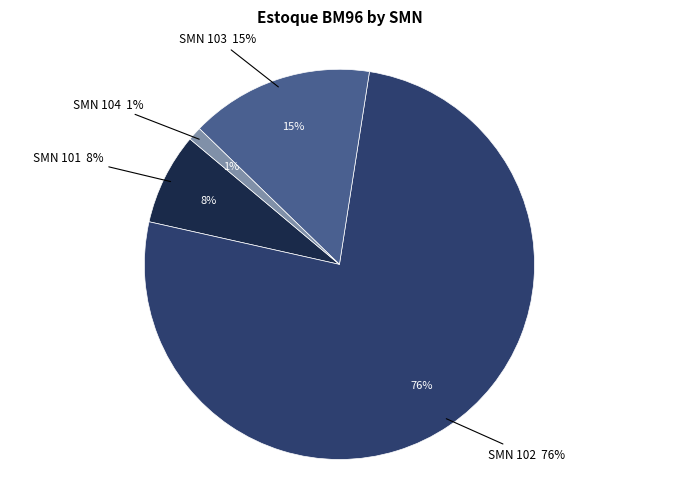

Count the number of slices in the pie.

4